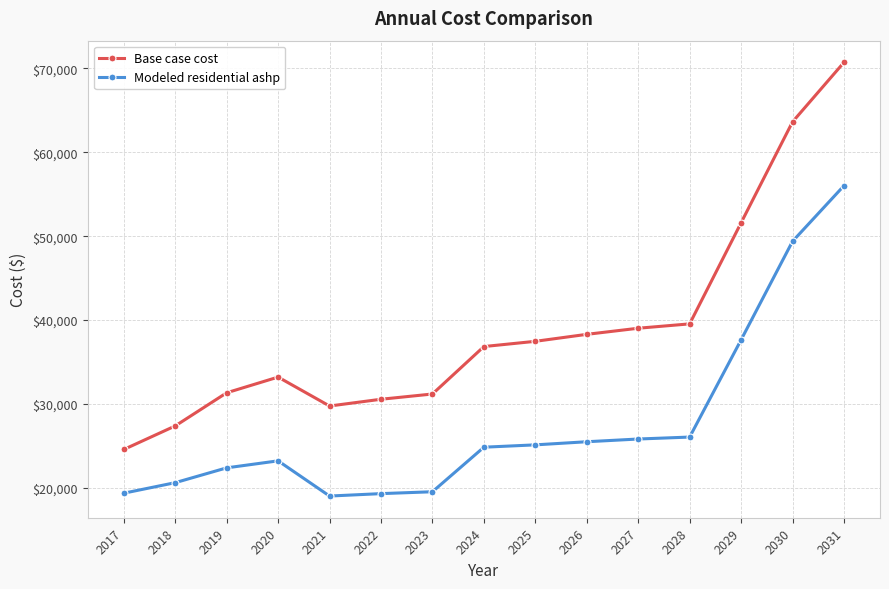

Is the value of Modeled residential ashp at 2022 greater than the value of Base case cost at 2021?

No